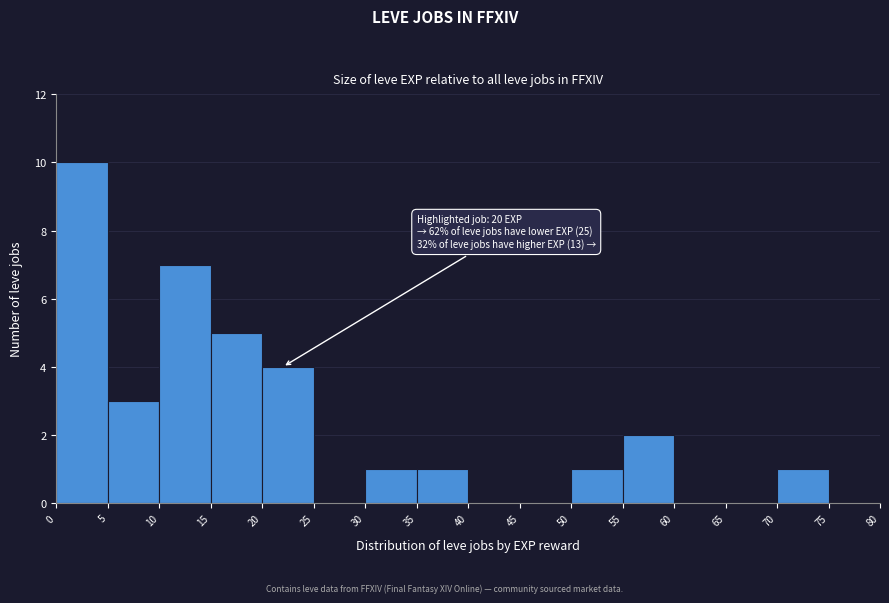

Which range on the x-axis has the tallest bar?

0 to 5